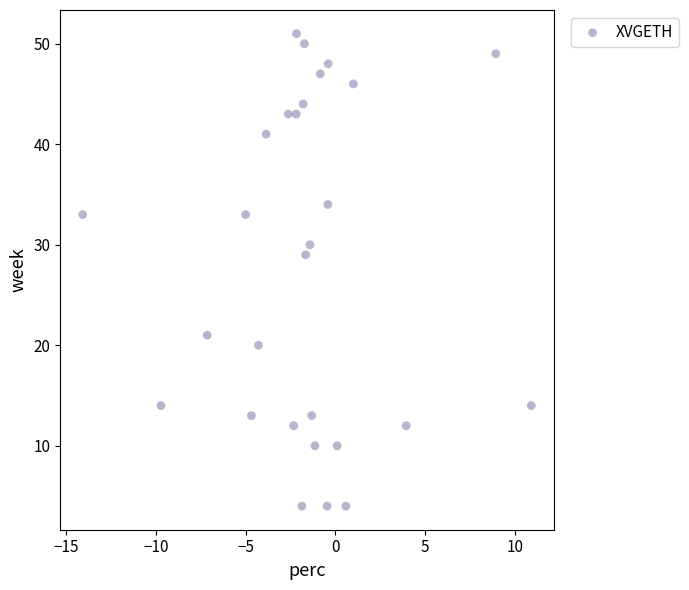

What Y value in the scatter plot is closest to 27?

29